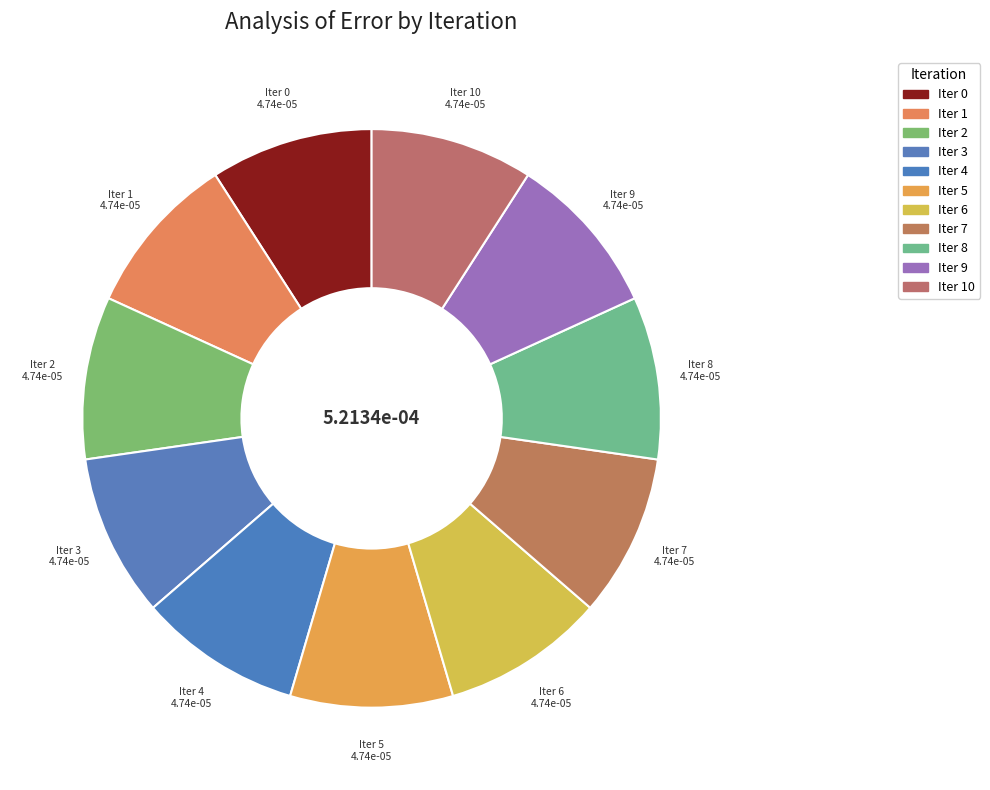

Is there a majority slice in this chart?

No